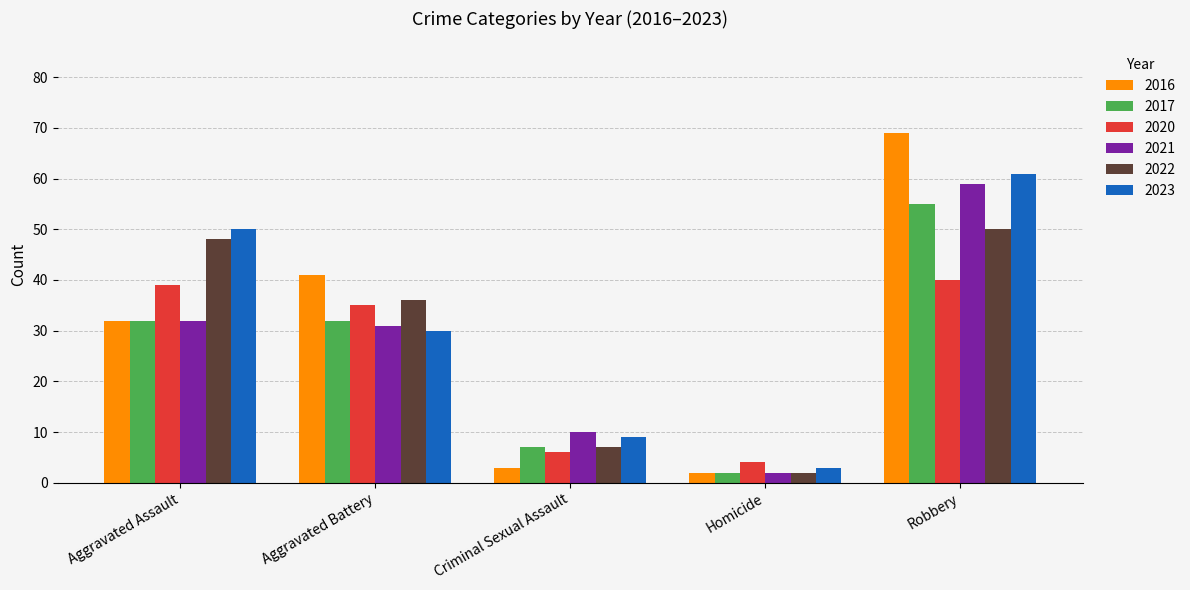

Reading left to right, list all the values displayed in this chart.

2016: 32	41	3	2	69
2017: 32	32	7	2	55
2020: 39	35	6	4	40
2021: 32	31	10	2	59
2022: 48	36	7	2	50
2023: 50	30	9	3	61